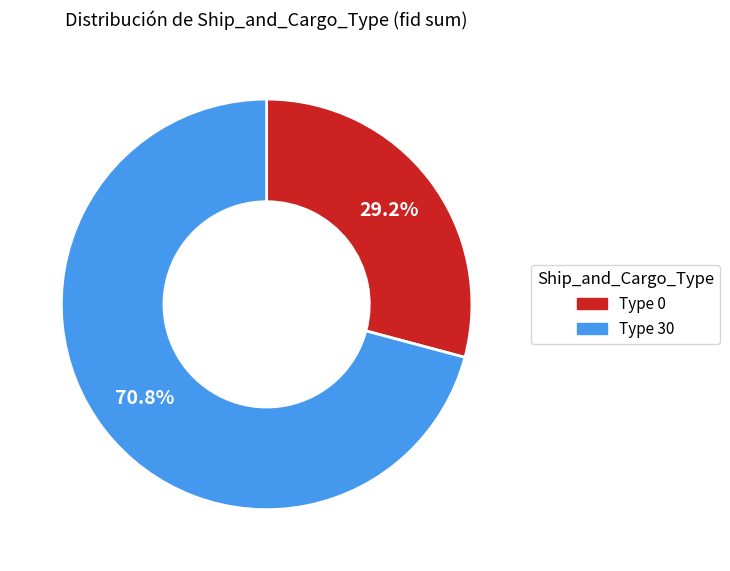

Rank the categories by value from highest to lowest.

Type 30, Type 0